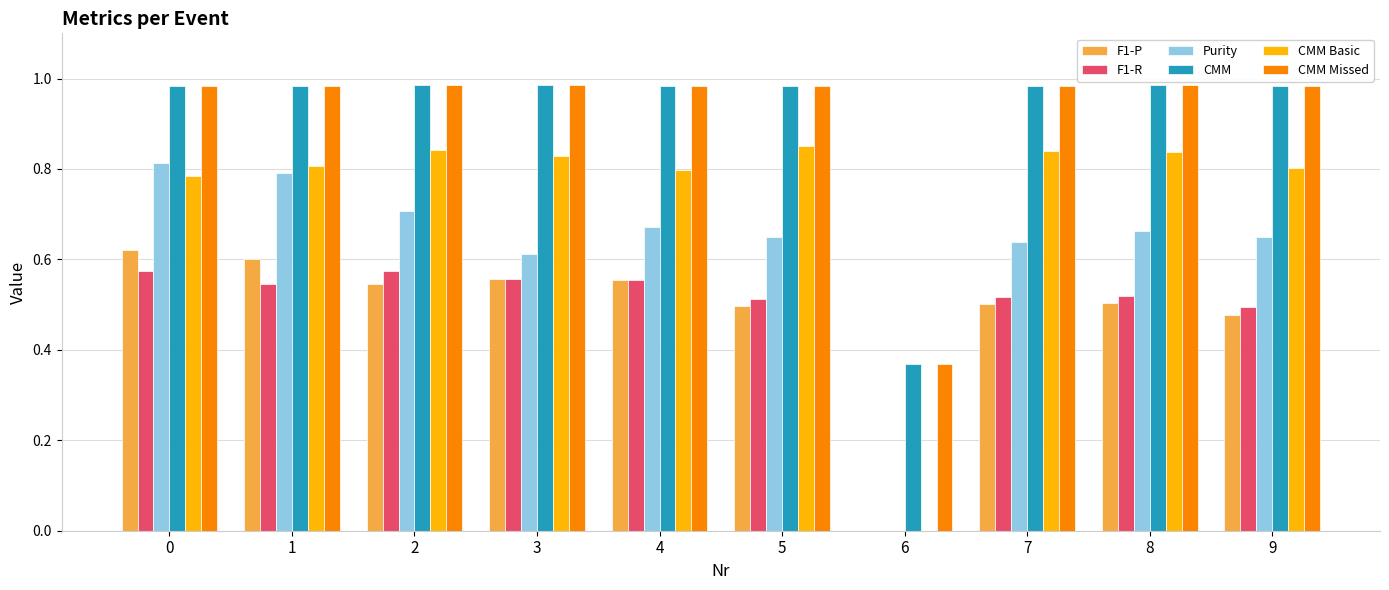

True or false: F1-P has a value of 0.6 at 1.

True